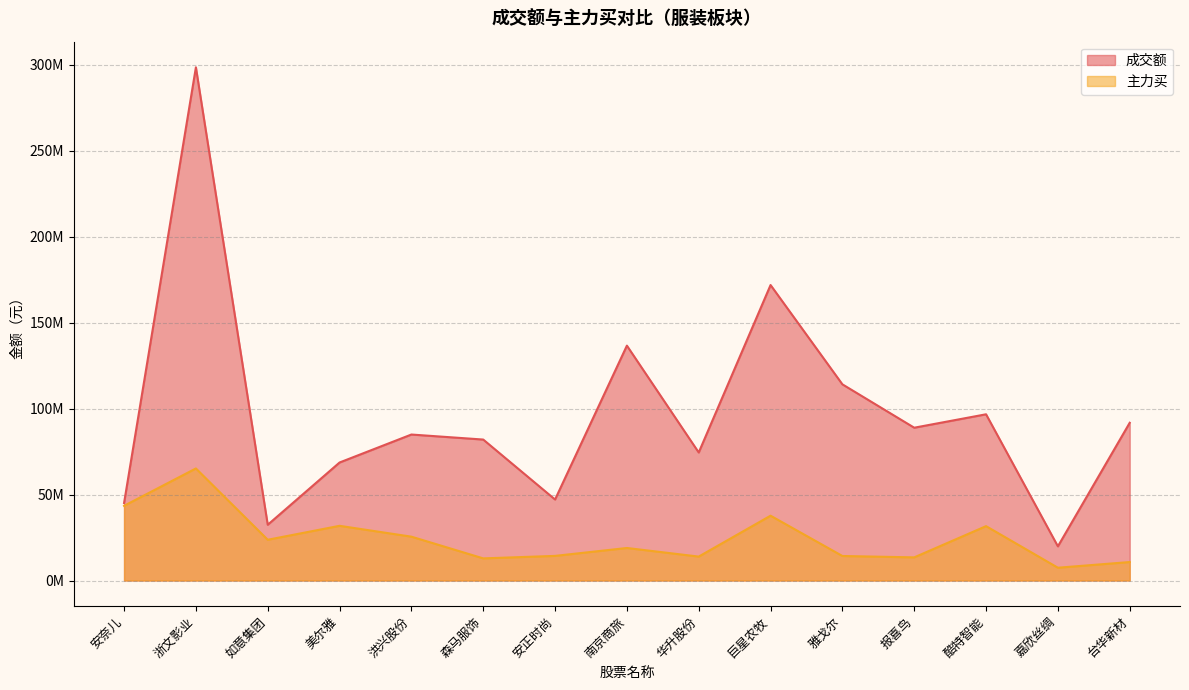

The 成交额 series shows 143887640 at 酷特智能. True or false?

False